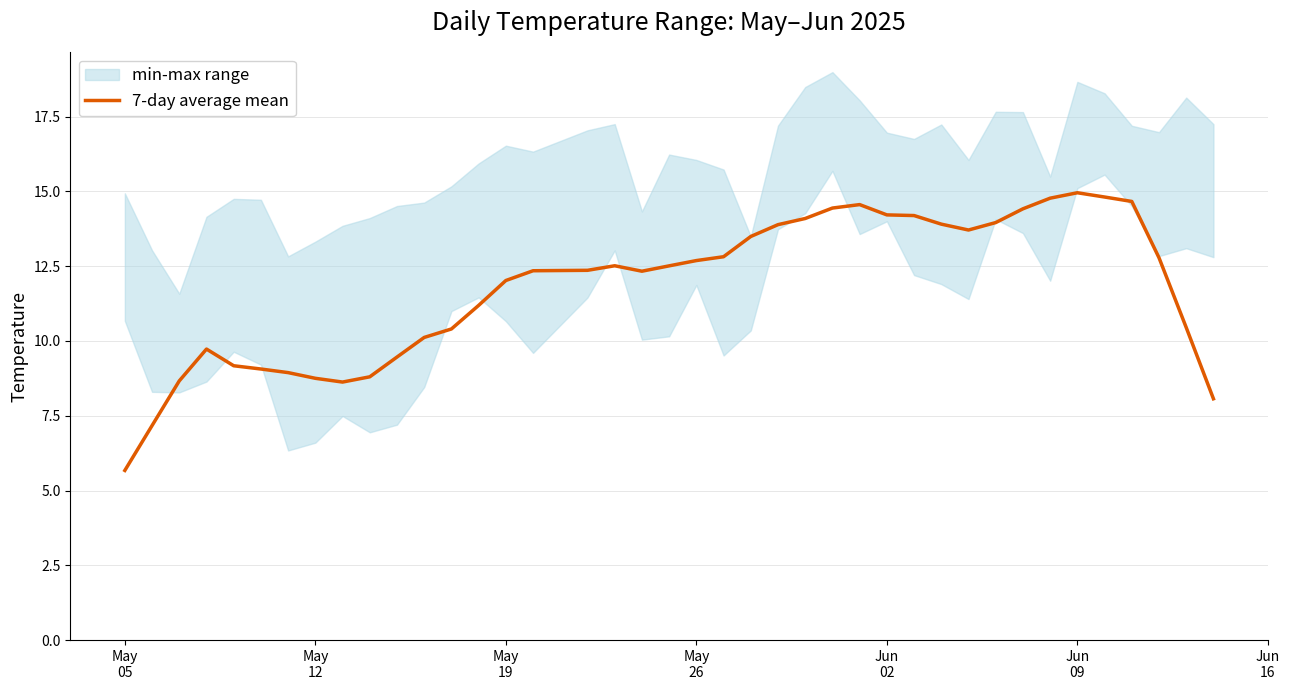

What is the smallest value displayed?

5.7